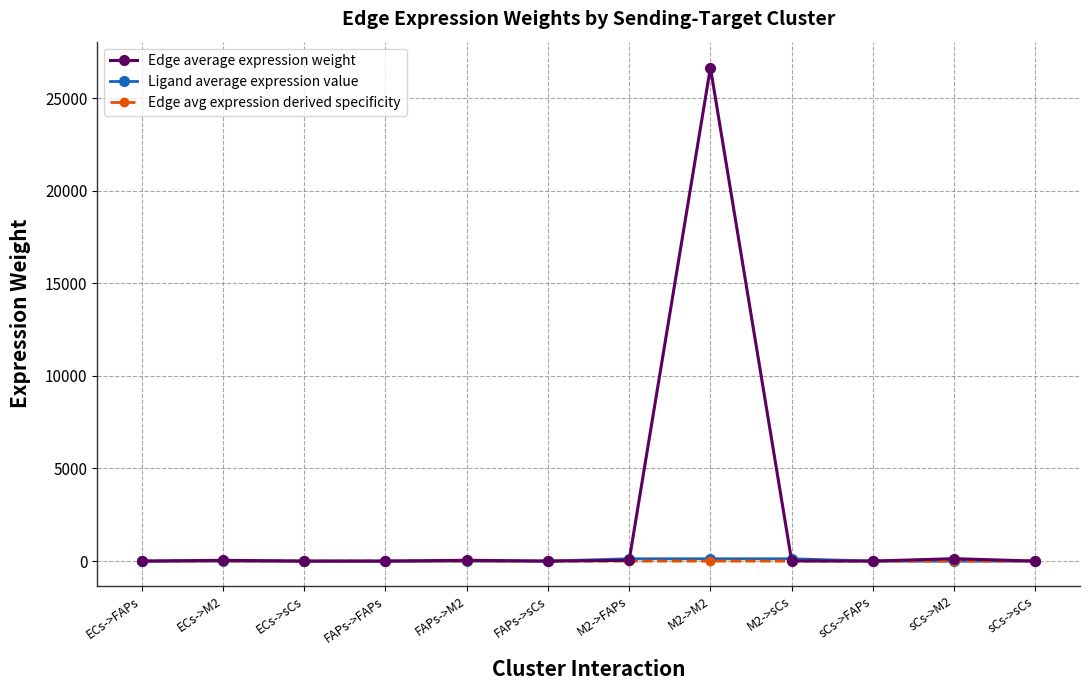

Reading left to right, what are all the values shown in this chart?

Edge average expression weight: ECs->FAPs=0.1	ECs->M2=41.0	ECs->sCs=0.0	FAPs->FAPs=0.1	FAPs->M2=42.7	FAPs->sCs=0.0	M2->FAPs=39.9	M2->M2=26646.8	M2->sCs=8.2	sCs->FAPs=0.2	sCs->M2=130.3	sCs->sCs=0.0
Ligand average expression value: ECs->FAPs=0.2	ECs->M2=0.2	ECs->sCs=0.2	FAPs->FAPs=0.2	FAPs->M2=0.2	FAPs->sCs=0.2	M2->FAPs=125.4	M2->M2=125.4	M2->sCs=125.4	sCs->FAPs=0.6	sCs->M2=0.6	sCs->sCs=0.6
Edge avg expression derived specificity: ECs->FAPs=0.0	ECs->M2=0.0	ECs->sCs=0.0	FAPs->FAPs=0.0	FAPs->M2=0.0	FAPs->sCs=0.0	M2->FAPs=0.0	M2->M2=1.0	M2->sCs=0.0	sCs->FAPs=0.0	sCs->M2=0.0	sCs->sCs=0.0